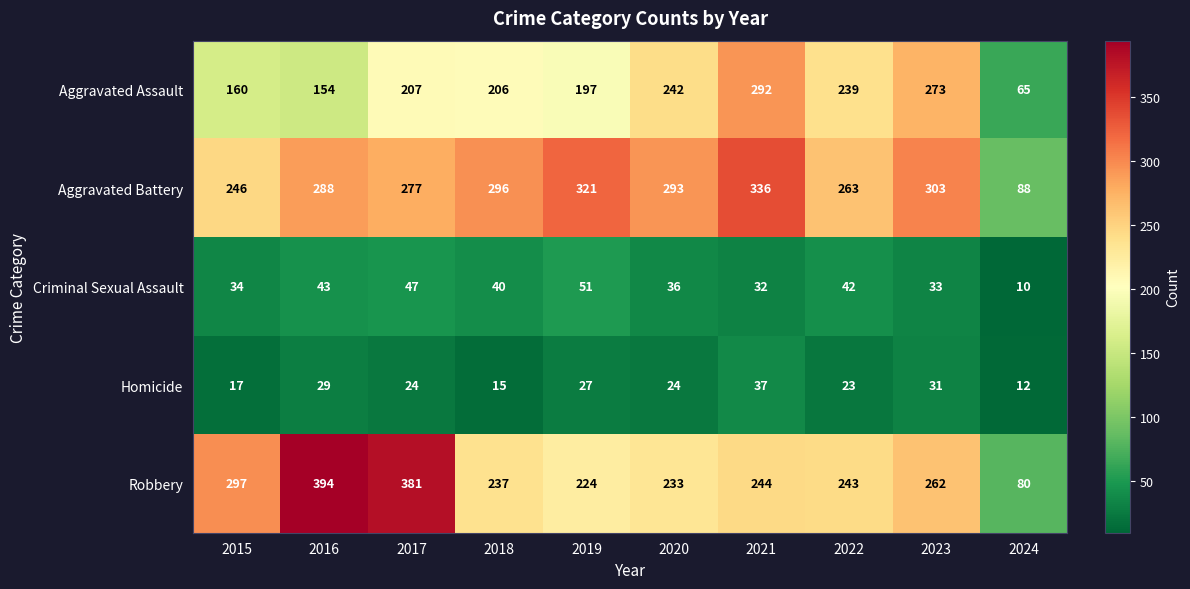

How many series are shown in this chart?

5